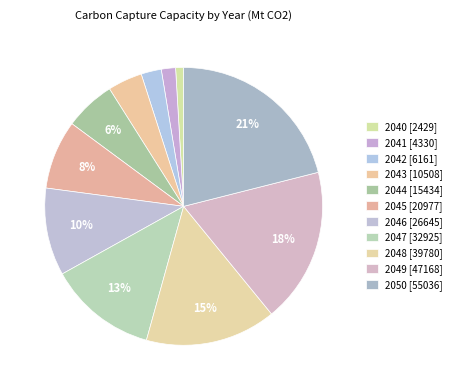

Approximately how many times larger is the value at 2040 compared to 2043?

0.2